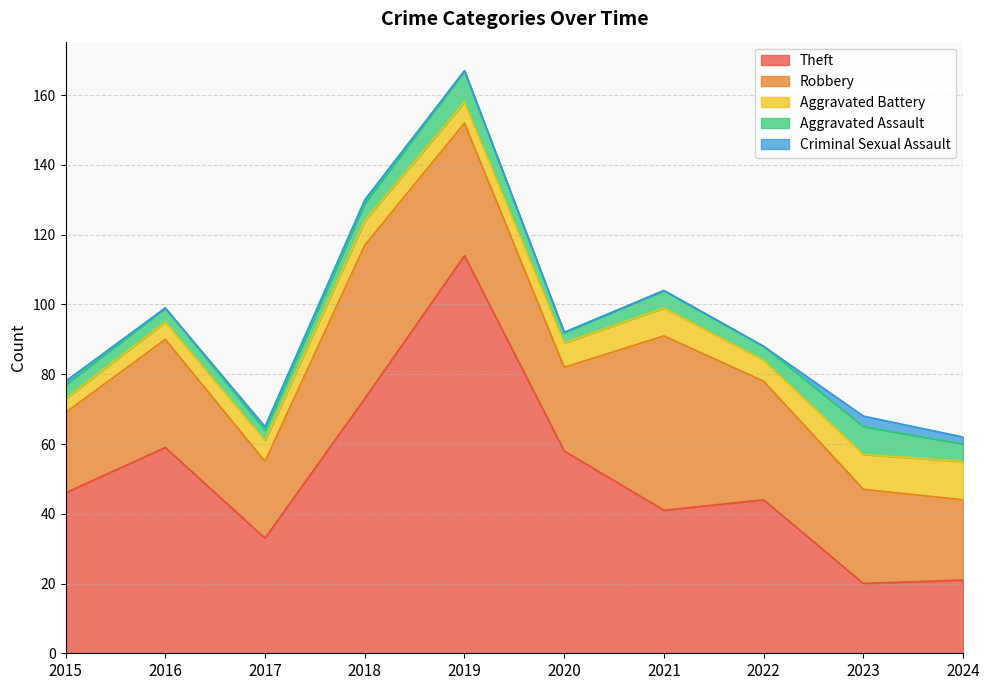

At how many categories does at least one series exceed 81?

1